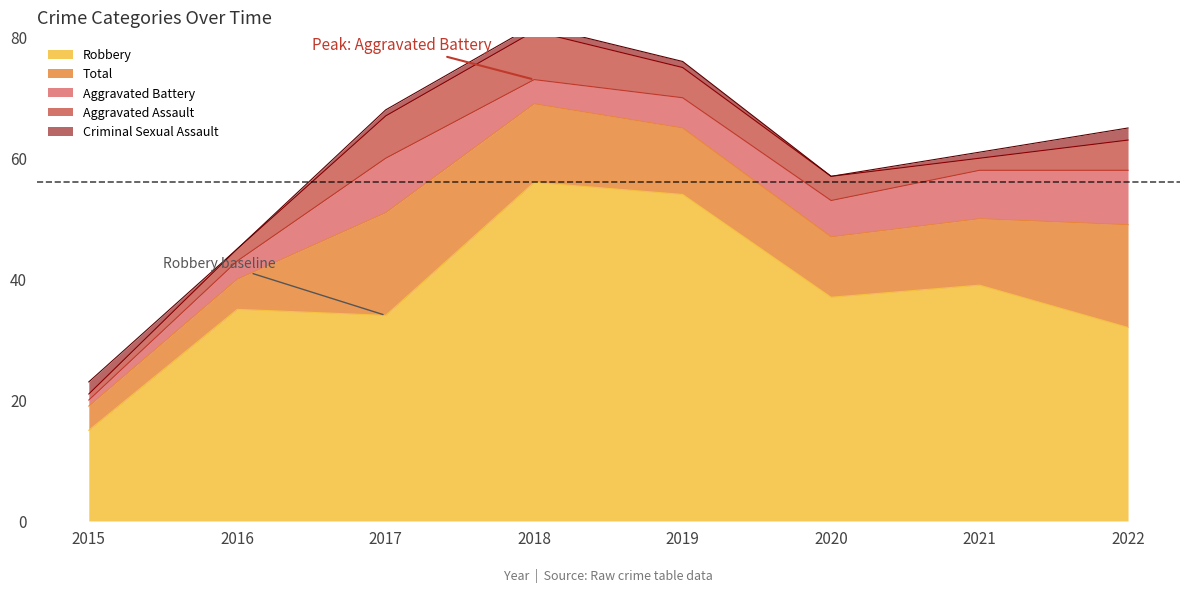

What is the average value of the Robbery series?

38